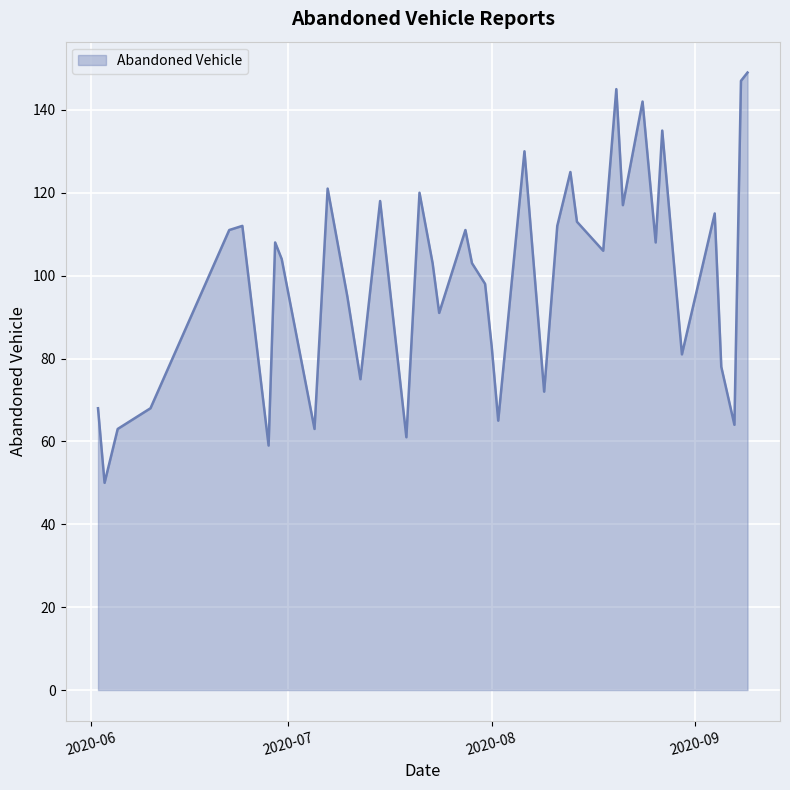

What is the difference between the maximum and minimum values?

99